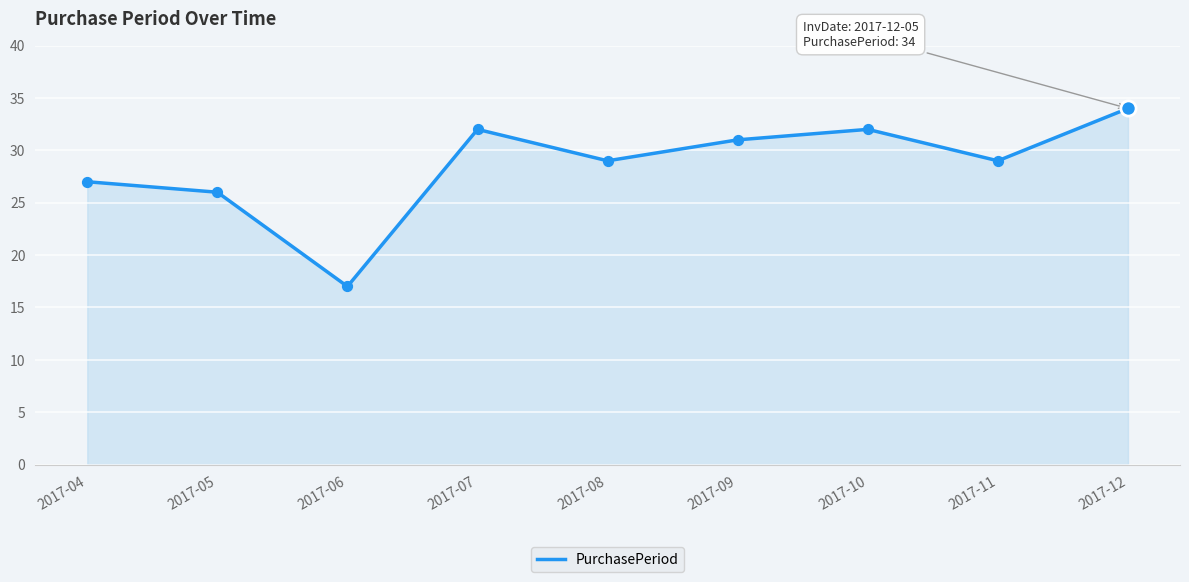

What is the ratio of the value at 2017-07 to the value at 2017-11?

1.1